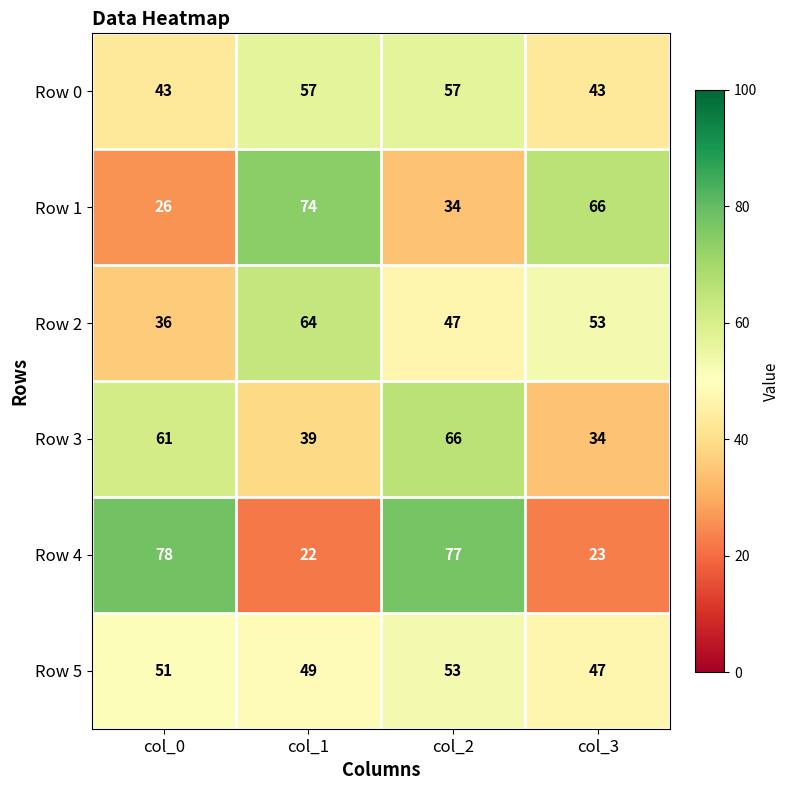

What is the difference between the highest and lowest values at col_1?

52